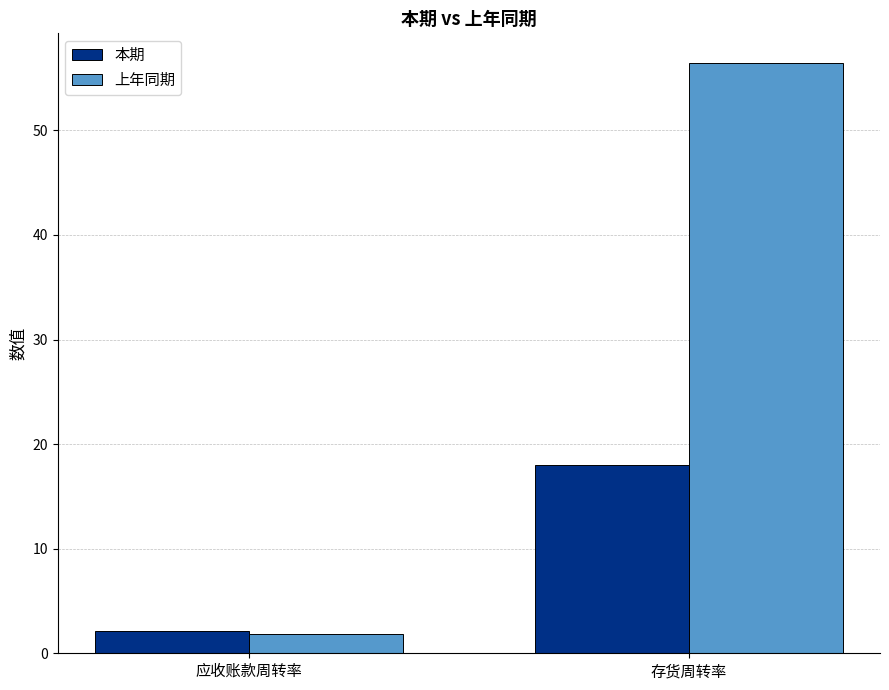

Reading left to right, what are all the values shown in this chart?

本期: 应收账款周转率=2.1	存货周转率=18.1
上年同期: 应收账款周转率=1.9	存货周转率=56.5